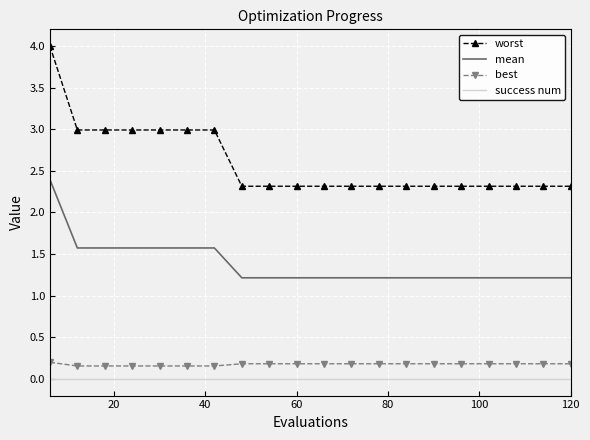

Which series has the largest range (max minus min)?

worst